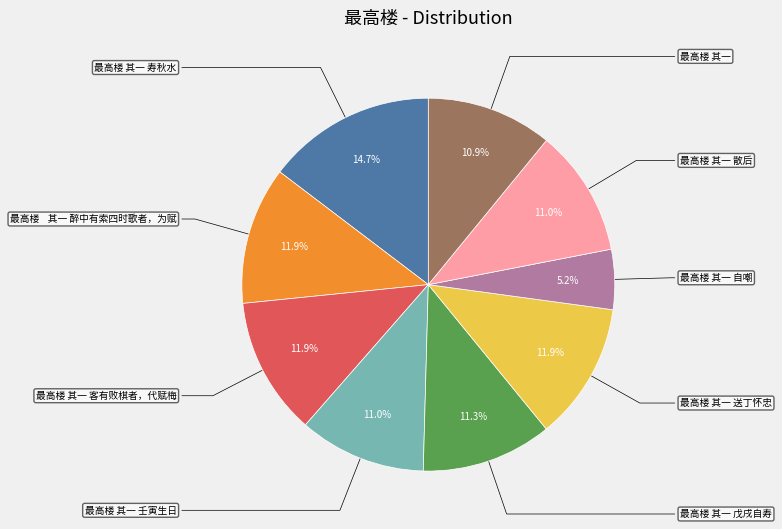

Does any single category account for the majority?

No